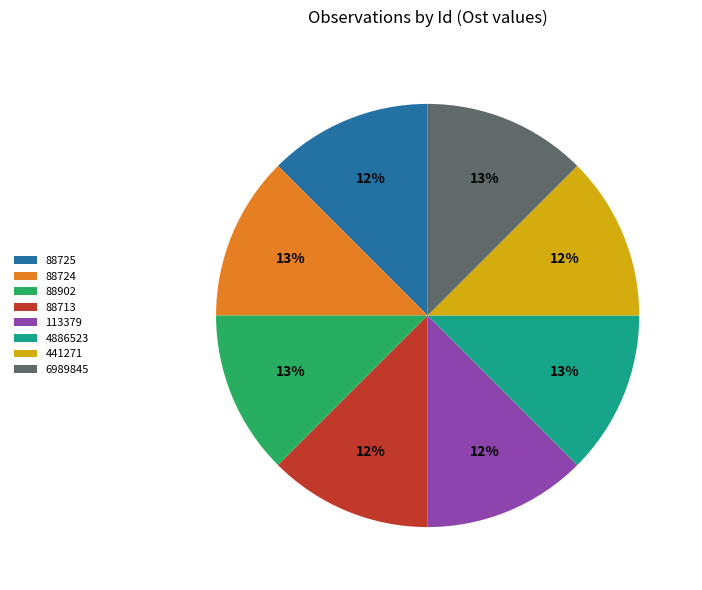

To the nearest percent, what percentage of the pie is 441271?

12%